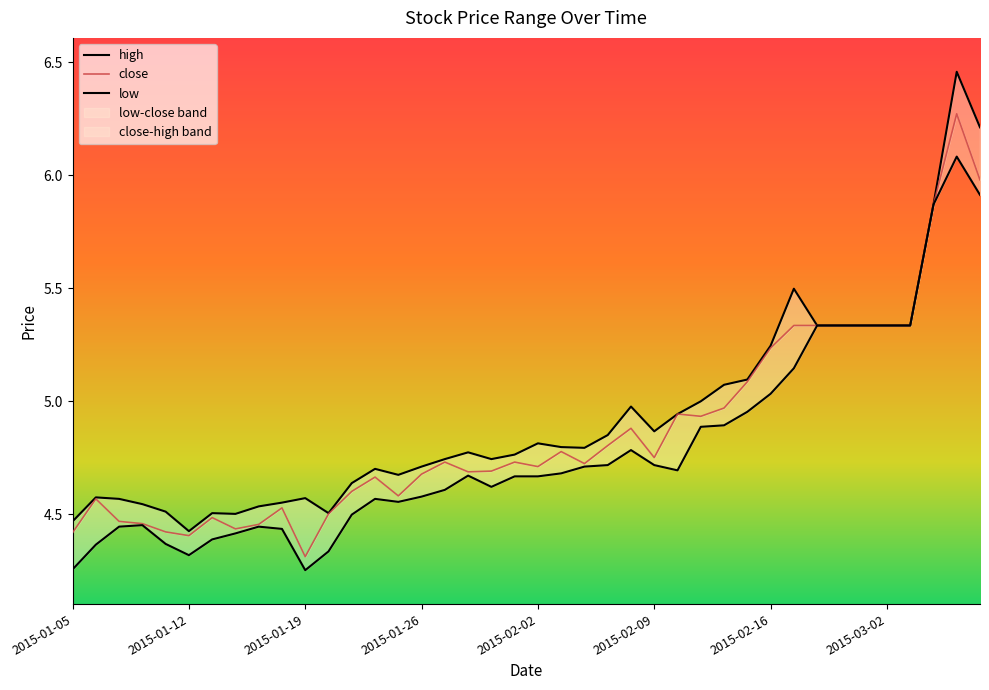

Reading right to left, transcribe all the data shown in this chart.

high: 6.2	6.5	5.9	5.3	5.3	5.3	5.3	5.3	5.5	5.2	5.1	5.1	5.0	4.9	4.9	5.0	4.8	4.8	4.8	4.8	4.8	4.7	4.8	4.7	4.7	4.7	4.7	4.6	4.5	4.6	4.6	4.5	4.5	4.5	4.4	4.5	4.5	4.6	4.6	4.5
close: 6.0	6.3	5.9	5.3	5.3	5.3	5.3	5.3	5.3	5.2	5.1	5.0	4.9	4.9	4.7	4.9	4.8	4.7	4.8	4.7	4.7	4.7	4.7	4.7	4.7	4.6	4.7	4.6	4.5	4.3	4.5	4.5	4.4	4.5	4.4	4.4	4.5	4.5	4.6	4.4
low: 5.9	6.1	5.9	5.3	5.3	5.3	5.3	5.3	5.1	5.0	5.0	4.9	4.9	4.7	4.7	4.8	4.7	4.7	4.7	4.7	4.7	4.6	4.7	4.6	4.6	4.6	4.6	4.5	4.3	4.3	4.4	4.4	4.4	4.4	4.3	4.4	4.5	4.4	4.4	4.3